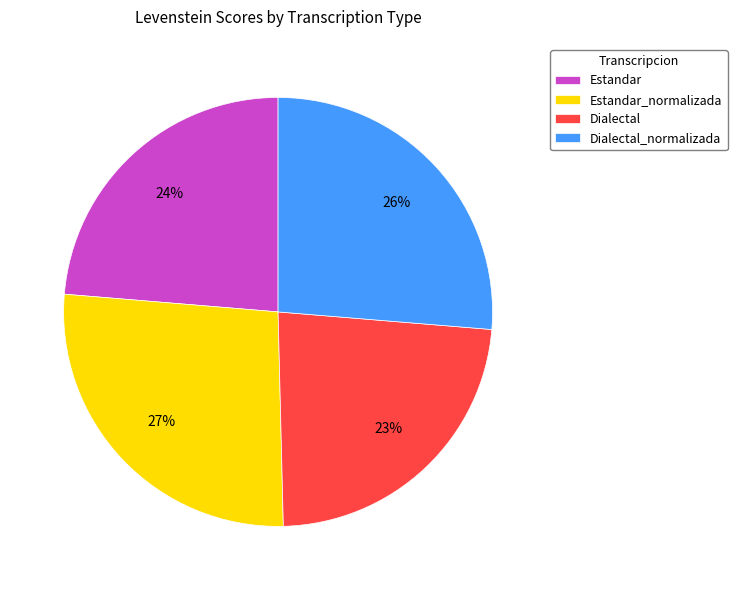

Is there any slice that represents more than half of the pie?

No